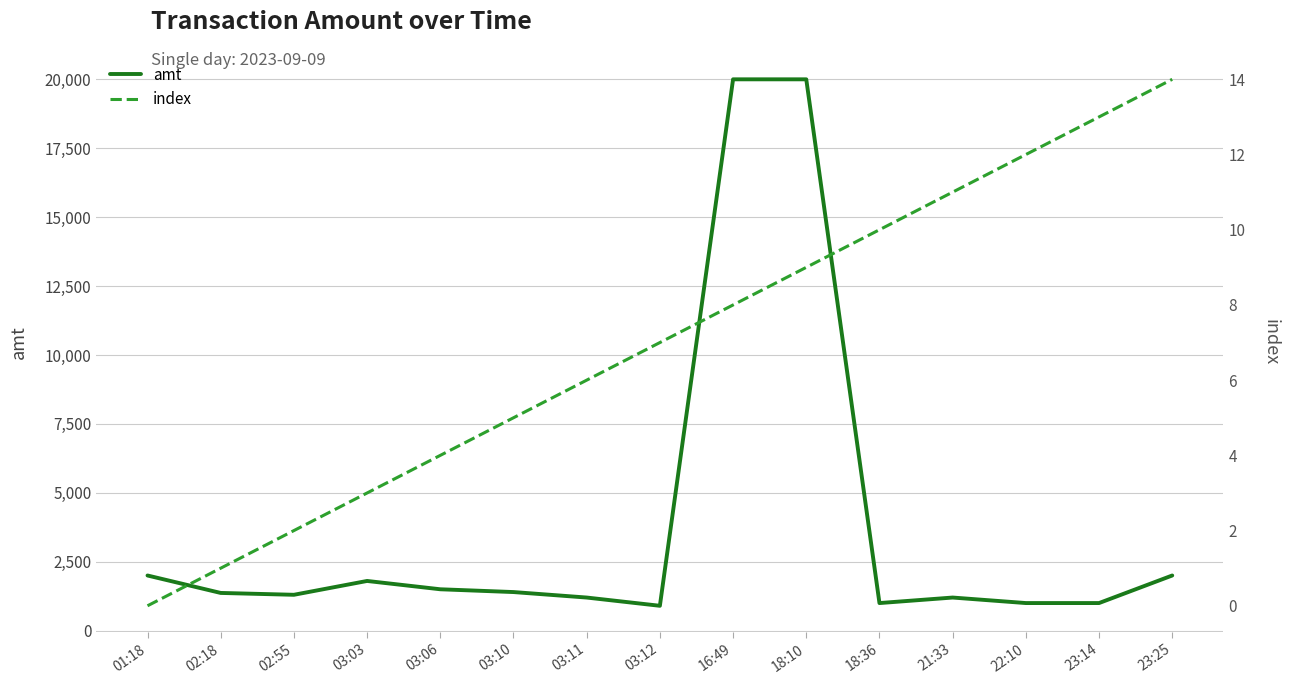

Rank the categories by index value from highest to lowest.

23:25, 23:14, 22:10, 21:33, 18:36, 18:10, 16:49, 03:12, 03:11, 03:10, 03:06, 03:03, 02:55, 02:18, 01:18